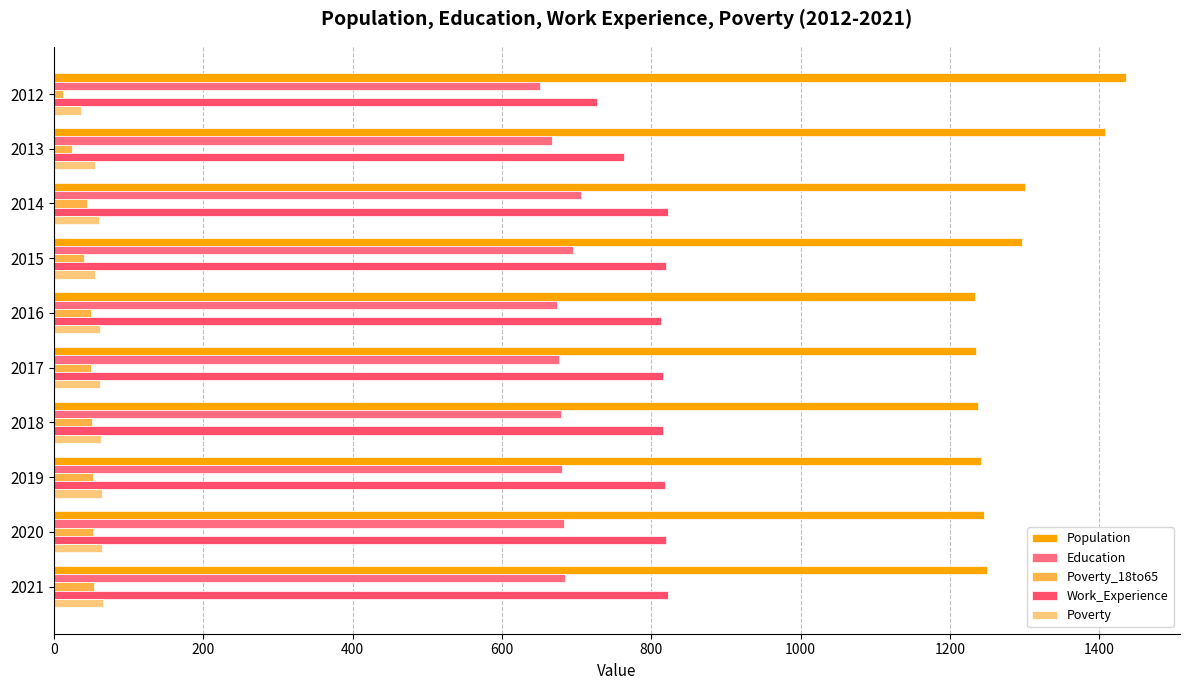

Reading left to right, what are all the values shown in this chart?

Population: 1436	1407	1300	1296	1233	1235	1238	1242	1245	1249
Education: 651	667	706	695	674	677	679	681	683	685
Poverty_18to65: 13	24	44	41	50	50	51	52	53	54
Work_Experience: 727	764	823	820	813	815	816	818	820	822
Poverty: 36	55	60	55	62	62	63	64	65	66